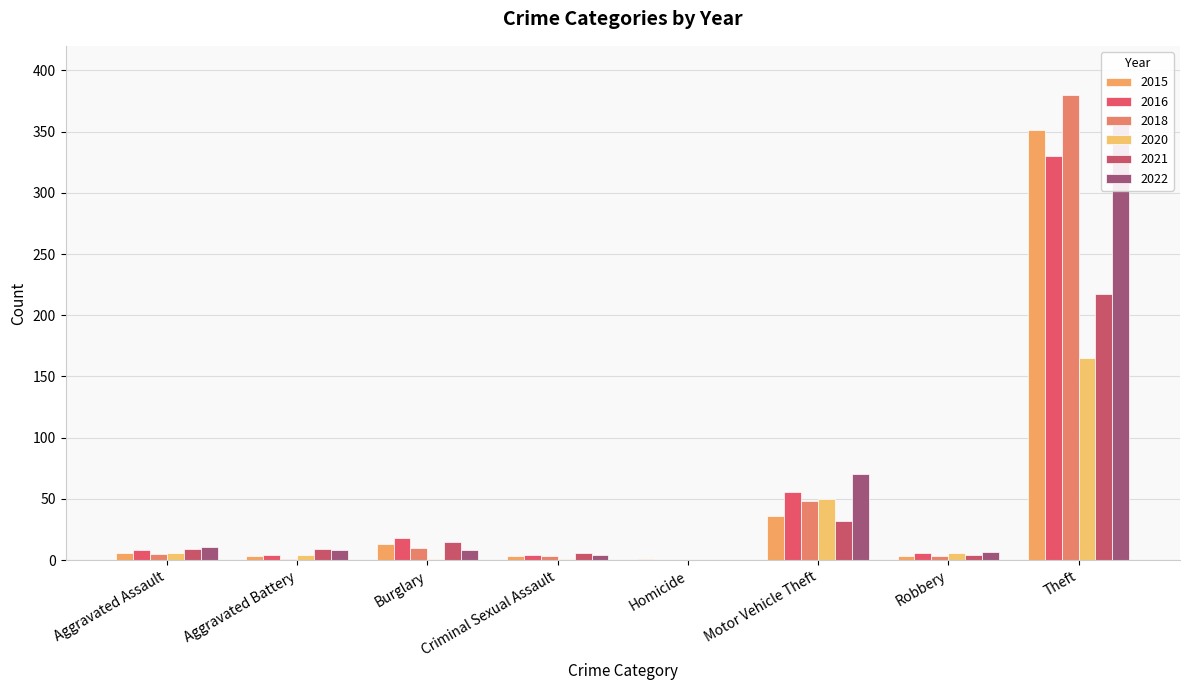

True or false: 2022 has a value of 4 at Aggravated Battery.

False